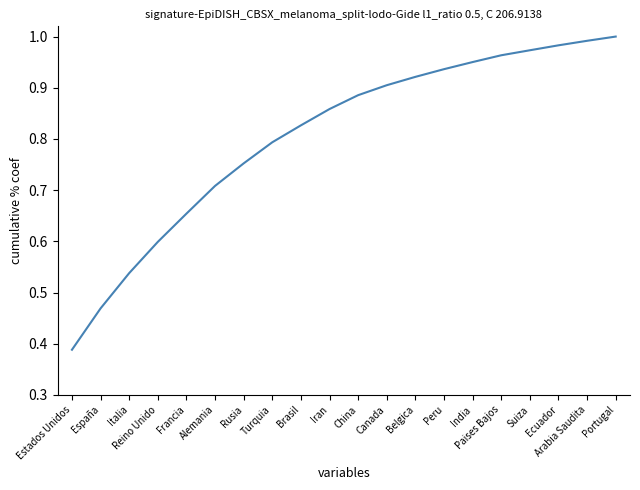

Rank the categories by value from highest to lowest.

Portugal, Arabia Saudita, Ecuador, Suiza, Paises Bajos, India, Peru, Belgica, Canada, China, Iran, Brasil, Turquia, Rusia, Alemania, Francia, Reino Unido, Italia, España, Estados Unidos